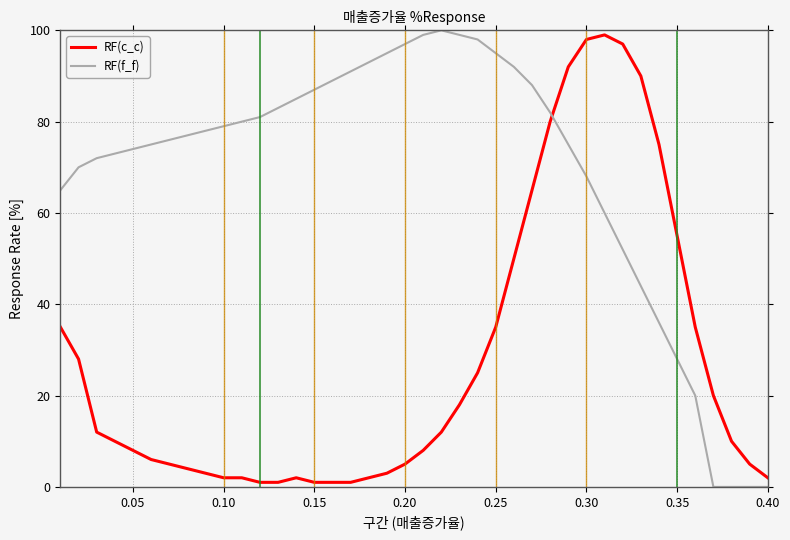

What is the difference between the maximum and minimum values in the RF(c_c) series?

98.0